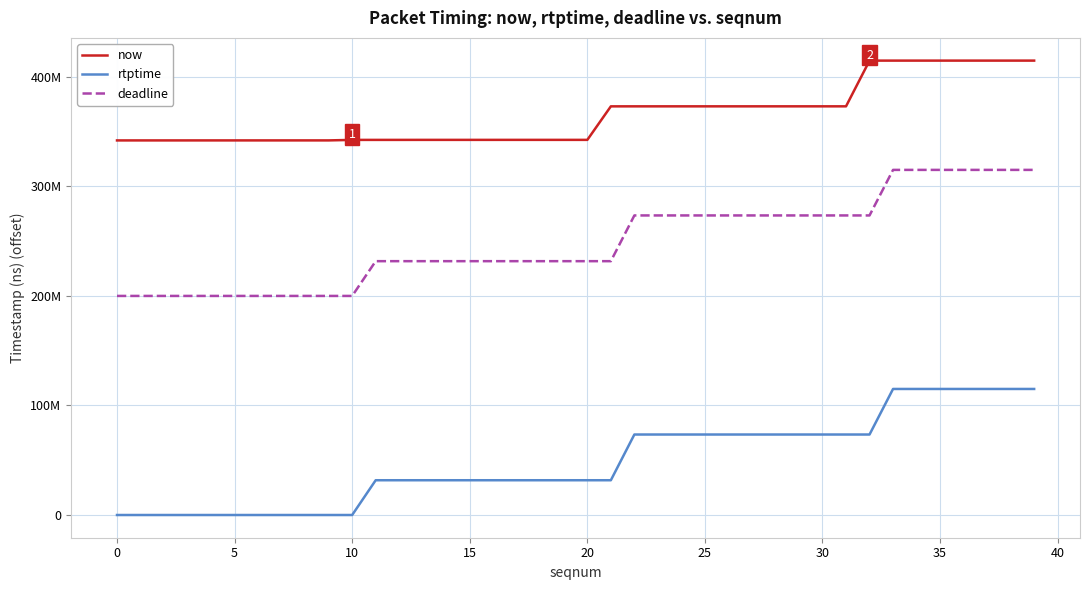

What is the value of the now point at the 34th from the left?

414823667